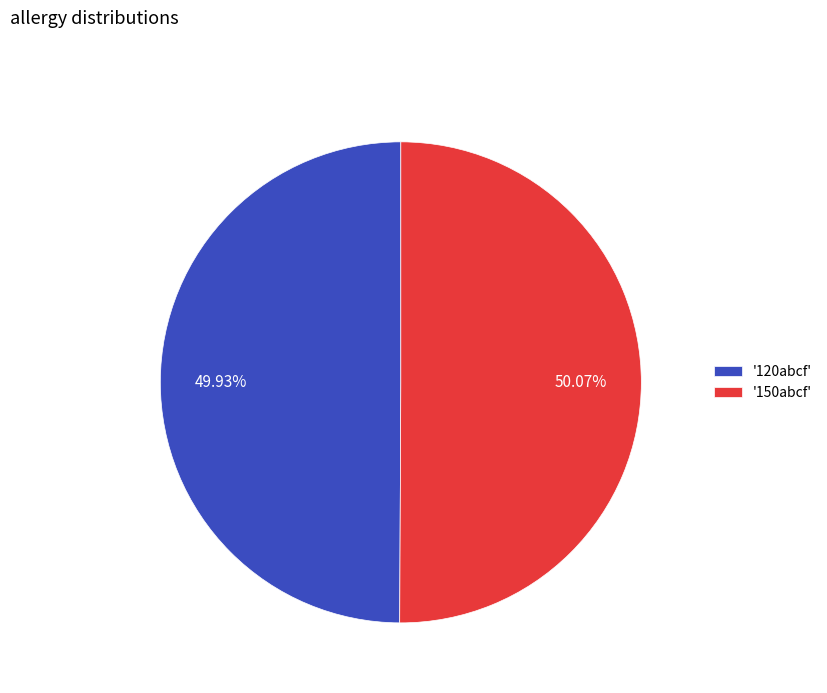

Is there any slice that represents more than half of the pie?

Yes